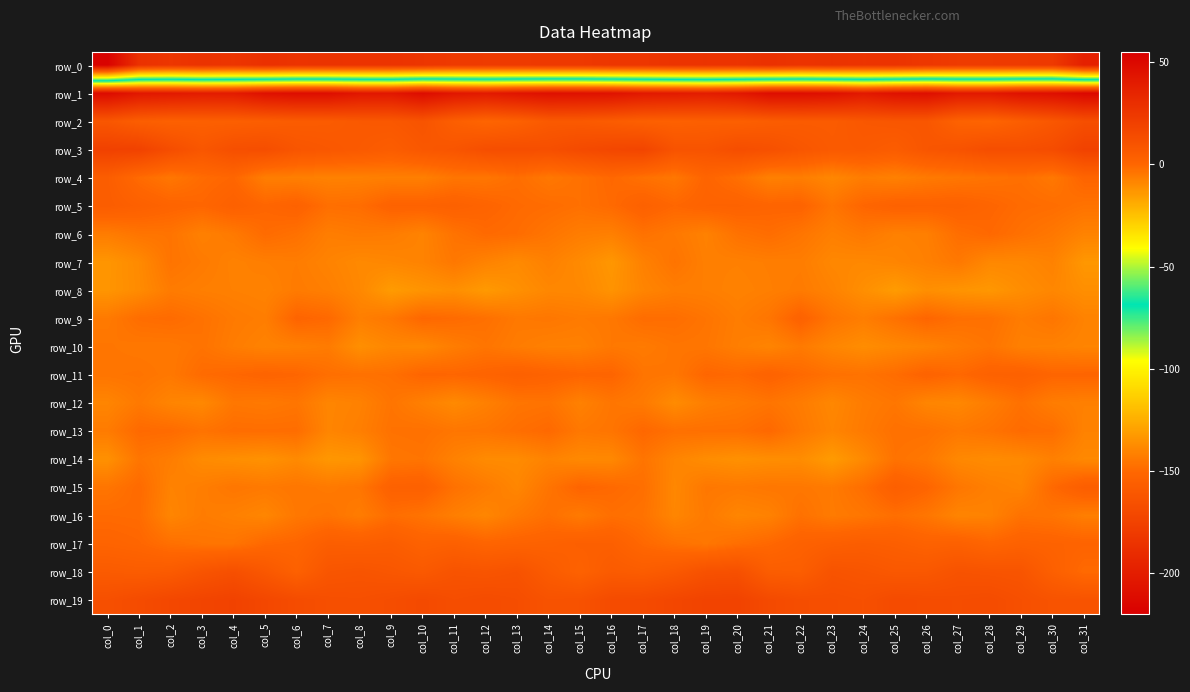

Reading left to right, transcribe all the data shown in this chart.

row_0: col_0=-217.8	col_1=-186.4	col_2=-183.3	col_3=-185.6	col_4=-183.9	col_5=-187.0	col_6=-185.0	col_7=-185.3	col_8=-184.8	col_9=-185.1	col_10=-183.7	col_11=-180.5	col_12=-180.2	col_13=-180.4	col_14=-181.3	col_15=-181.1	col_16=-183.1	col_17=-183.2	col_18=-184.9	col_19=-185.1	col_20=-184.5	col_21=-186.7	col_22=-184.6	col_23=-185.7	col_24=-184.5	col_25=-184.9	col_26=-182.3	col_27=-180.2	col_28=-180.2	col_29=-180.7	col_30=-181.1	col_31=-197.9
row_1: col_0=48.6	col_1=42.0	col_2=41.0	col_3=39.7	col_4=40.0	col_5=45.5	col_6=47.4	col_7=47.0	col_8=42.7	col_9=42.1	col_10=48.0	col_11=42.6	col_12=40.6	col_13=43.6	col_14=46.0	col_15=45.4	col_16=44.7	col_17=41.4	col_18=40.4	col_19=39.1	col_20=41.6	col_21=47.4	col_22=47.2	col_23=45.9	col_24=41.0	col_25=45.3	col_26=46.5	col_27=41.2	col_28=41.2	col_29=45.3	col_30=46.5	col_31=50.4
row_2: col_0=7.9	col_1=3.9	col_2=2.6	col_3=2.9	col_4=3.2	col_5=4.0	col_6=5.0	col_7=5.3	col_8=6.7	col_9=7.2	col_10=9.3	col_11=3.6	col_12=0.3	col_13=2.3	col_14=6.2	col_15=6.3	col_16=4.8	col_17=3.0	col_18=2.5	col_19=3.2	col_20=3.0	col_21=4.5	col_22=5.3	col_23=5.2	col_24=7.3	col_25=8.0	col_26=7.9	col_27=1.7	col_28=0.5	col_29=3.9	col_30=7.7	col_31=12.2
row_3: col_0=19.3	col_1=18.9	col_2=12.9	col_3=7.9	col_4=11.8	col_5=12.4	col_6=8.5	col_7=7.3	col_8=6.0	col_9=4.4	col_10=7.3	col_11=8.6	col_12=12.2	col_13=12.5	col_14=11.9	col_15=14.4	col_16=16.2	col_17=17.2	col_18=9.6	col_19=9.4	col_20=12.5	col_21=11.1	col_22=8.0	col_23=5.9	col_24=6.2	col_25=4.6	col_26=8.2	col_27=9.8	col_28=12.6	col_29=12.1	col_30=13.4	col_31=18.9
row_4: col_0=4.2	col_1=-1.6	col_2=-4.7	col_3=-1.7	col_4=-0.2	col_5=-6.7	col_6=-6.9	col_7=-7.7	col_8=-7.4	col_9=-7.0	col_10=-7.1	col_11=-4.4	col_12=-4.5	col_13=-2.3	col_14=-5.0	col_15=-3.1	col_16=-0.7	col_17=-3.1	col_18=-4.8	col_19=0.5	col_20=-2.7	col_21=-7.4	col_22=-6.6	col_23=-9.0	col_24=-6.3	col_25=-7.4	col_26=-5.6	col_27=-4.7	col_28=-3.7	col_29=-2.7	col_30=-5.1	col_31=0.5
row_5: col_0=4.4	col_1=2.6	col_2=0.7	col_3=-0.1	col_4=2.4	col_5=0.0	col_6=1.7	col_7=-2.6	col_8=-2.1	col_9=1.4	col_10=1.4	col_11=2.2	col_12=0.7	col_13=-1.2	col_14=-1.9	col_15=-3.0	col_16=-1.3	col_17=2.1	col_18=-0.3	col_19=1.3	col_20=1.5	col_21=0.5	col_22=0.9	col_23=-4.2	col_24=-0.1	col_25=1.7	col_26=1.4	col_27=1.8	col_28=0.2	col_29=-1.6	col_30=-2.1	col_31=-3.6
row_6: col_0=-6.3	col_1=-4.2	col_2=-3.9	col_3=-7.3	col_4=-5.5	col_5=-1.6	col_6=-3.2	col_7=-6.6	col_8=-5.7	col_9=-6.2	col_10=-8.1	col_11=-3.7	col_12=-1.2	col_13=-2.0	col_14=-4.3	col_15=-6.4	col_16=-7.1	col_17=-3.4	col_18=-5.2	col_19=-7.5	col_20=-3.5	col_21=-2.1	col_22=-4.3	col_23=-7.0	col_24=-5.2	col_25=-7.4	col_26=-6.9	col_27=-2.4	col_28=-0.8	col_29=-3.0	col_30=-4.9	col_31=-8.0
row_7: col_0=-13.0	col_1=-9.9	col_2=-4.0	col_3=-5.7	col_4=-7.6	col_5=-6.8	col_6=-6.3	col_7=-8.0	col_8=-9.7	col_9=-9.0	col_10=-8.0	col_11=-5.1	col_12=-7.9	col_13=-9.9	col_14=-7.4	col_15=-10.0	col_16=-13.3	col_17=-7.4	col_18=-3.9	col_19=-7.1	col_20=-7.2	col_21=-6.6	col_22=-6.4	col_23=-9.2	col_24=-9.4	col_25=-8.5	col_26=-7.2	col_27=-5.1	col_28=-9.3	col_29=-9.2	col_30=-7.7	col_31=-13.4
row_8: col_0=-12.9	col_1=-10.2	col_2=-6.0	col_3=-6.9	col_4=-7.3	col_5=-7.9	col_6=-5.8	col_7=-6.9	col_8=-9.3	col_9=-14.5	col_10=-12.5	col_11=-11.2	col_12=-14.1	col_13=-11.5	col_14=-9.2	col_15=-9.4	col_16=-12.3	col_17=-8.5	col_18=-6.6	col_19=-6.8	col_20=-7.8	col_21=-6.9	col_22=-5.8	col_23=-7.9	col_24=-11.2	col_25=-14.6	col_26=-11.2	col_27=-12.5	col_28=-13.4	col_29=-10.8	col_30=-9.0	col_31=-11.2
row_9: col_0=-5.6	col_1=-2.2	col_2=-1.5	col_3=-3.4	col_4=-5.6	col_5=-6.6	col_6=0.4	col_7=-0.9	col_8=-6.9	col_9=-4.9	col_10=-0.5	col_11=-1.5	col_12=-2.9	col_13=-5.3	col_14=-4.8	col_15=-5.8	col_16=-5.1	col_17=-2.0	col_18=-2.3	col_19=-4.1	col_20=-6.4	col_21=-4.4	col_22=1.5	col_23=-4.2	col_24=-6.6	col_25=-3.3	col_26=-0.1	col_27=-2.7	col_28=-3.0	col_29=-6.2	col_30=-4.5	col_31=-7.8
row_10: col_0=-4.5	col_1=-5.1	col_2=-5.1	col_3=-3.7	col_4=-6.3	col_5=-7.9	col_6=-7.2	col_7=-6.0	col_8=-11.3	col_9=-9.0	col_10=-9.4	col_11=-6.4	col_12=-4.3	col_13=-6.2	col_14=-7.3	col_15=-7.4	col_16=-5.1	col_17=-5.8	col_18=-4.3	col_19=-4.5	col_20=-6.8	col_21=-8.4	col_22=-5.7	col_23=-8.8	col_24=-10.7	col_25=-9.2	col_26=-8.1	col_27=-5.9	col_28=-4.1	col_29=-7.2	col_30=-7.5	col_31=-8.4
row_11: col_0=-4.2	col_1=-3.9	col_2=-5.1	col_3=-1.6	col_4=-0.5	col_5=0.7	col_6=-0.1	col_7=-2.6	col_8=-3.2	col_9=-2.8	col_10=0.1	col_11=-0.1	col_12=0.8	col_13=2.5	col_14=1.3	col_15=0.1	col_16=0.3	col_17=-4.1	col_18=-4.7	col_19=-0.2	col_20=-1.0	col_21=1.3	col_22=-1.1	col_23=-3.1	col_24=-3.6	col_25=-2.0	col_26=1.0	col_27=-0.8	col_28=1.8	col_29=2.4	col_30=0.1	col_31=0.3
row_12: col_0=-8.6	col_1=-5.4	col_2=-8.4	col_3=-9.5	col_4=-4.8	col_5=-5.4	col_6=-4.4	col_7=-8.7	col_8=-7.6	col_9=-4.1	col_10=-7.2	col_11=-9.9	col_12=-7.3	col_13=-4.3	col_14=-3.8	col_15=-7.5	col_16=-4.5	col_17=-5.6	col_18=-10.3	col_19=-6.8	col_20=-5.7	col_21=-4.2	col_22=-6.1	col_23=-9.2	col_24=-6.1	col_25=-4.6	col_26=-8.7	col_27=-9.3	col_28=-6.4	col_29=-3.1	col_30=-6.3	col_31=-7.2
row_13: col_0=-5.9	col_1=-1.2	col_2=-1.6	col_3=-3.7	col_4=-2.1	col_5=-2.3	col_6=-2.2	col_7=-8.6	col_8=-6.9	col_9=-3.5	col_10=-3.1	col_11=-4.6	col_12=-4.3	col_13=-2.5	col_14=-1.0	col_15=-5.1	col_16=-4.2	col_17=-0.6	col_18=-3.0	col_19=-2.8	col_20=-2.8	col_21=-0.8	col_22=-5.3	col_23=-8.4	col_24=-5.7	col_25=-3.0	col_26=-3.2	col_27=-5.2	col_28=-3.8	col_29=-1.6	col_30=-2.4	col_31=-7.8
row_14: col_0=-11.7	col_1=-4.5	col_2=-6.5	col_3=-10.2	col_4=-11.2	col_5=-12.0	col_6=-9.9	col_7=-13.4	col_8=-12.7	col_9=-4.7	col_10=-4.1	col_11=-7.6	col_12=-10.1	col_13=-10.3	col_14=-8.0	col_15=-9.6	col_16=-9.4	col_17=-4.1	col_18=-8.4	col_19=-10.6	col_20=-11.7	col_21=-11.0	col_22=-10.6	col_23=-14.5	col_24=-9.7	col_25=-3.6	col_26=-5.1	col_27=-9.4	col_28=-10.3	col_29=-9.7	col_30=-7.1	col_31=-9.6
row_15: col_0=-4.3	col_1=-1.3	col_2=-7.9	col_3=-6.6	col_4=-4.6	col_5=-5.5	col_6=-4.6	col_7=-5.5	col_8=-4.4	col_9=1.9	col_10=2.4	col_11=-3.2	col_12=-5.8	col_13=-8.9	col_14=-4.1	col_15=0.4	col_16=-1.0	col_17=-2.6	col_18=-9.2	col_19=-4.9	col_20=-5.5	col_21=-4.7	col_22=-4.9	col_23=-5.7	col_24=-2.4	col_25=3.1	col_26=0.2	col_27=-4.7	col_28=-7.0	col_29=-8.3	col_30=-1.0	col_31=3.8
row_16: col_0=-1.4	col_1=-1.7	col_2=-8.7	col_3=-6.1	col_4=-7.3	col_5=-8.8	col_6=-5.0	col_7=-3.8	col_8=-6.3	col_9=-2.2	col_10=-3.8	col_11=-6.8	col_12=-8.8	col_13=-5.4	col_14=-2.8	col_15=-5.7	col_16=-2.6	col_17=-3.5	col_18=-8.8	col_19=-5.6	col_20=-8.7	col_21=-7.7	col_22=-3.3	col_23=-5.9	col_24=-4.6	col_25=-2.5	col_26=-4.5	col_27=-8.4	col_28=-7.8	col_29=-3.5	col_30=-4.1	col_31=-6.8
row_17: col_0=0.8	col_1=-0.1	col_2=-2.8	col_3=-4.1	col_4=-4.1	col_5=-0.8	col_6=0.1	col_7=3.8	col_8=3.5	col_9=4.5	col_10=1.7	col_11=2.6	col_12=0.5	col_13=1.3	col_14=1.9	col_15=3.1	col_16=3.0	col_17=-0.8	col_18=-3.2	col_19=-4.8	col_20=-2.5	col_21=-0.7	col_22=2.0	col_23=3.3	col_24=4.3	col_25=3.5	col_26=1.7	col_27=2.4	col_28=0.2	col_29=2.0	col_30=1.5	col_31=1.0
row_18: col_0=5.4	col_1=4.7	col_2=5.5	col_3=9.1	col_4=11.6	col_5=7.2	col_6=2.3	col_7=8.3	col_8=9.1	col_9=7.8	col_10=6.4	col_11=9.5	col_12=8.8	col_13=10.0	col_14=5.3	col_15=1.8	col_16=5.5	col_17=4.5	col_18=6.6	col_19=10.6	col_20=11.2	col_21=4.3	col_22=3.9	col_23=9.6	col_24=8.5	col_25=7.0	col_26=7.2	col_27=9.9	col_28=9.3	col_29=8.8	col_30=3.0	col_31=-1.4
row_19: col_0=11.6	col_1=13.8	col_2=15.9	col_3=17.5	col_4=18.7	col_5=16.0	col_6=13.5	col_7=11.9	col_8=11.6	col_9=12.8	col_10=14.6	col_11=12.6	col_12=13.6	col_13=12.6	col_14=9.9	col_15=10.4	col_16=13.8	col_17=14.5	col_18=16.4	col_19=18.2	col_20=18.3	col_21=14.6	col_22=12.7	col_23=12.2	col_24=11.5	col_25=14.1	col_26=13.4	col_27=13.0	col_28=13.6	col_29=11.6	col_30=9.6	col_31=9.5